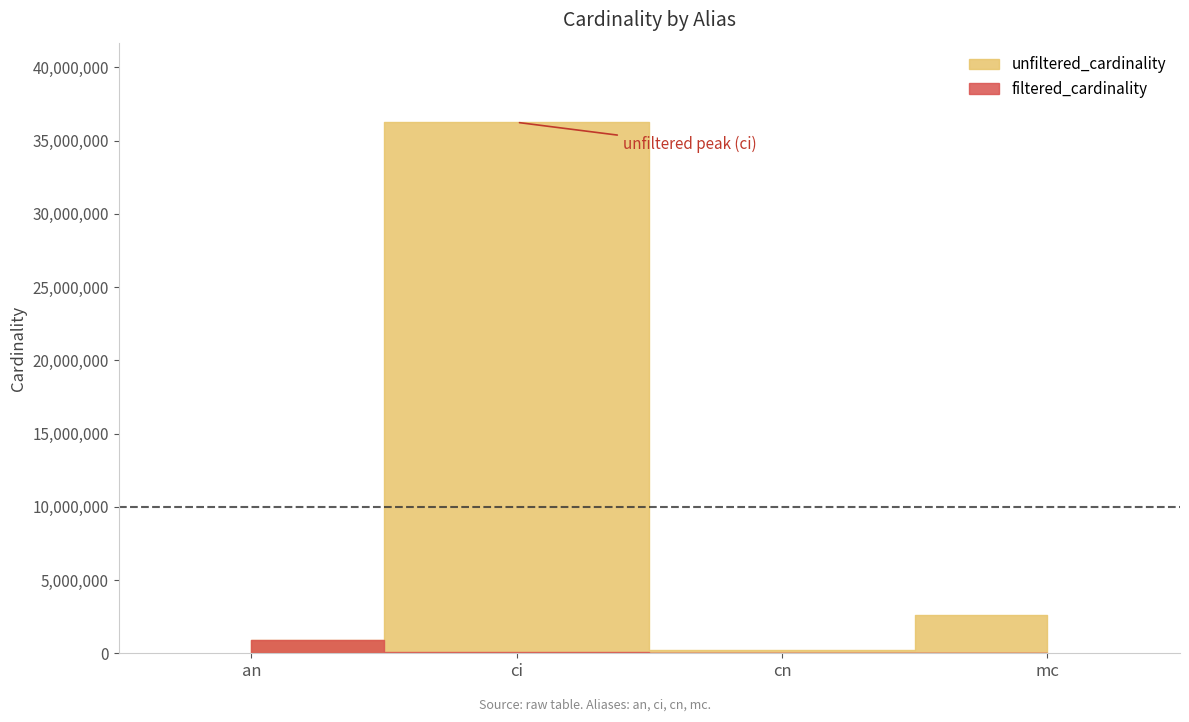

Reading left to right, extract all data points from this chart.

unfiltered_cardinality: an=901343	ci=36244344	cn=234997	mc=2609129
filtered_cardinality: an=901343	ci=103900	cn=6799	mc=457